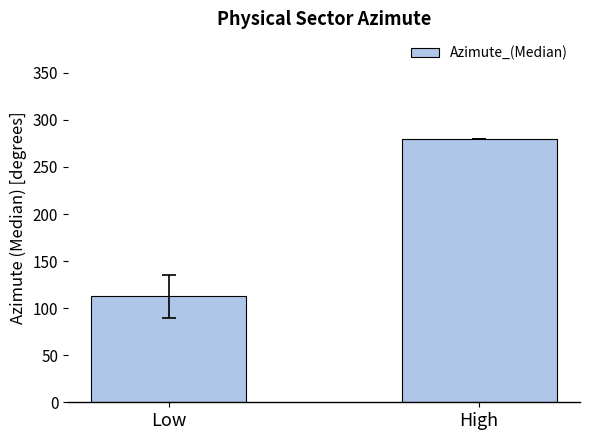

What is the smallest value displayed?

112.5